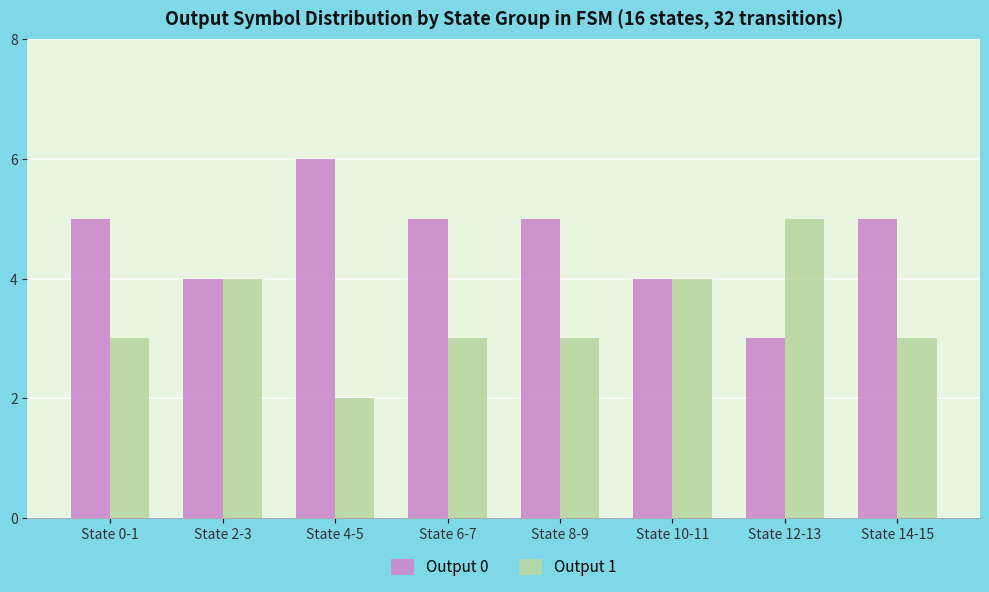

Reading left to right, what are all the values shown in this chart?

Output 0: 5	4	6	5	5	4	3	5
Output 1: 3	4	2	3	3	4	5	3